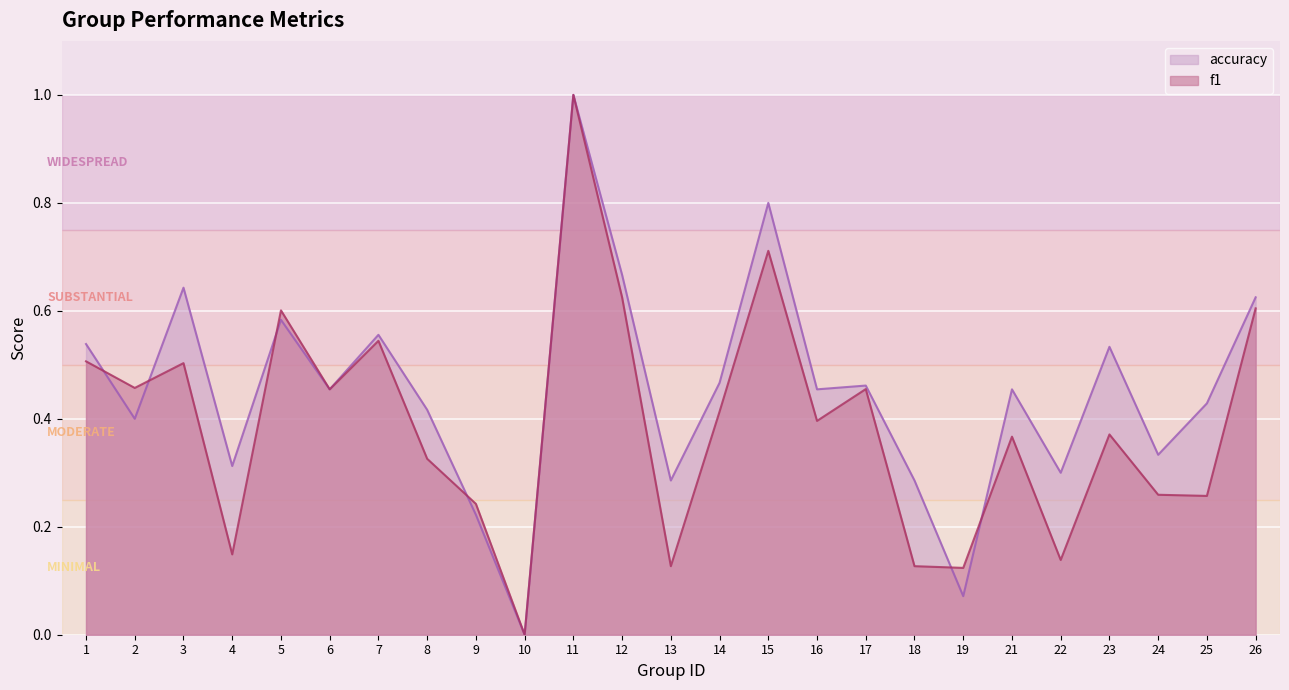

Reading left to right, list all the values displayed in this chart.

f1: 0.5	0.5	0.5	0.1	0.6	0.5	0.5	0.3	0.2	0.0	1.0	0.6	0.1	0.4	0.7	0.4	0.5	0.1	0.1	0.4	0.1	0.4	0.3	0.3	0.6
accuracy: 0.5	0.4	0.6	0.3	0.6	0.5	0.6	0.4	0.2	0.0	1.0	0.7	0.3	0.5	0.8	0.5	0.5	0.3	0.1	0.5	0.3	0.5	0.3	0.4	0.6